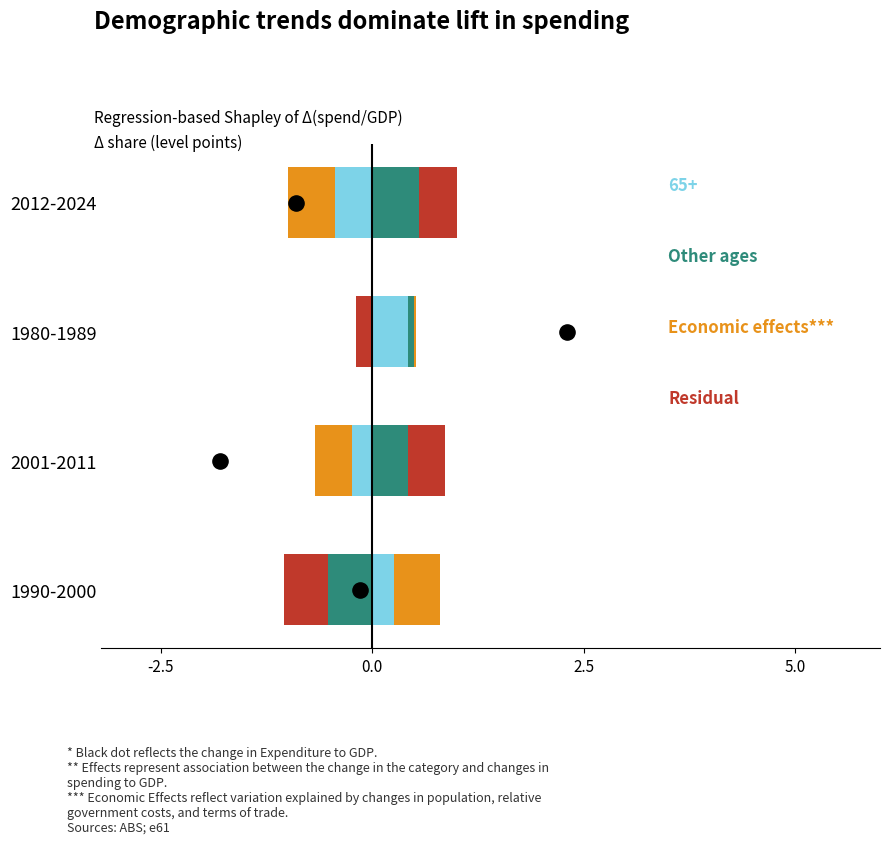

Which series has the largest Y range (max minus min)?

Other ages